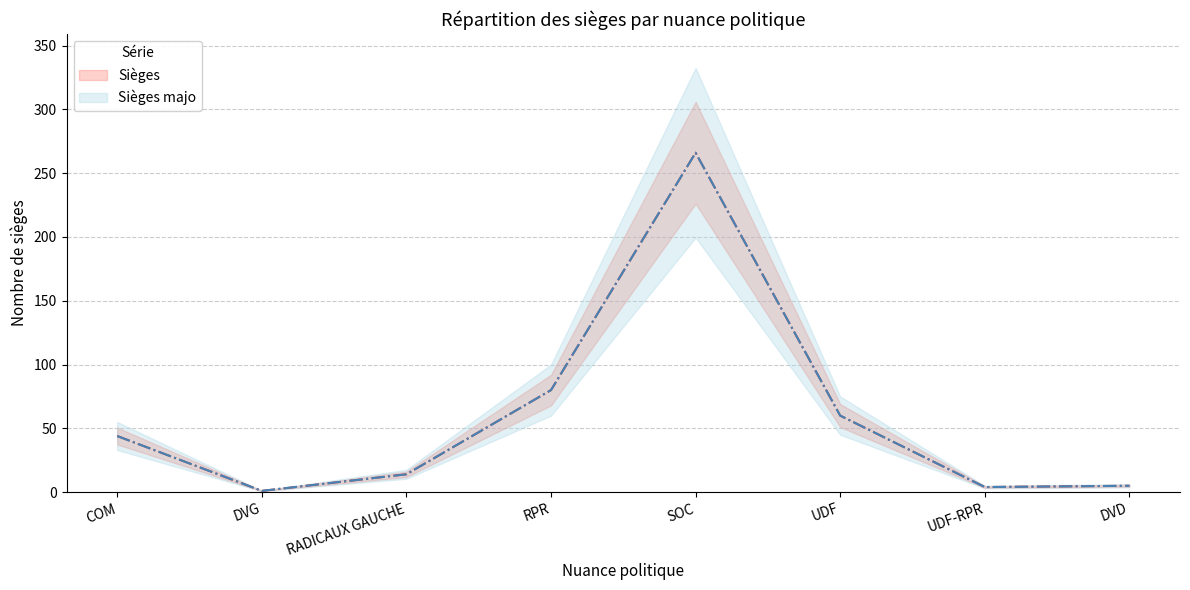

What are all the series names shown in the legend?

Sièges, Sièges majo